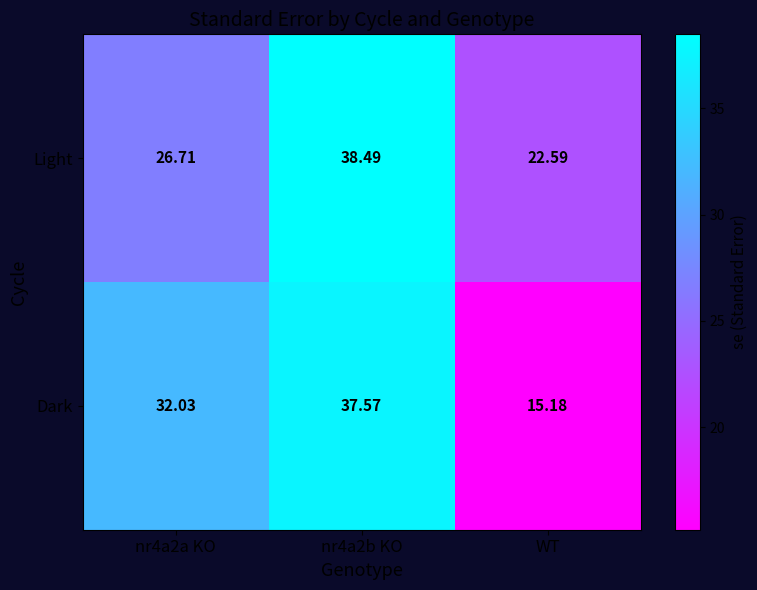

Which series changed the most between nr4a2b KO and WT?

Dark